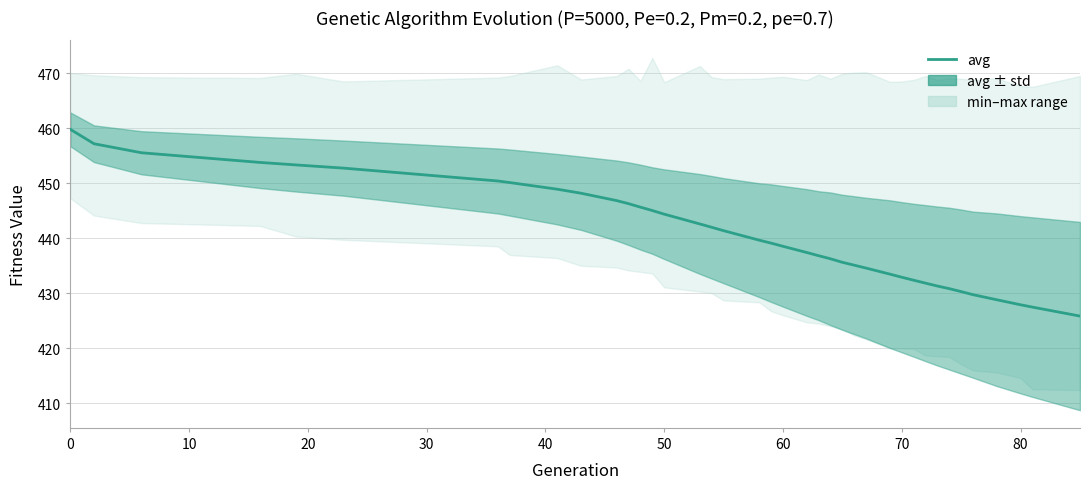

True or false: the data shows 591.4 at 60.

False